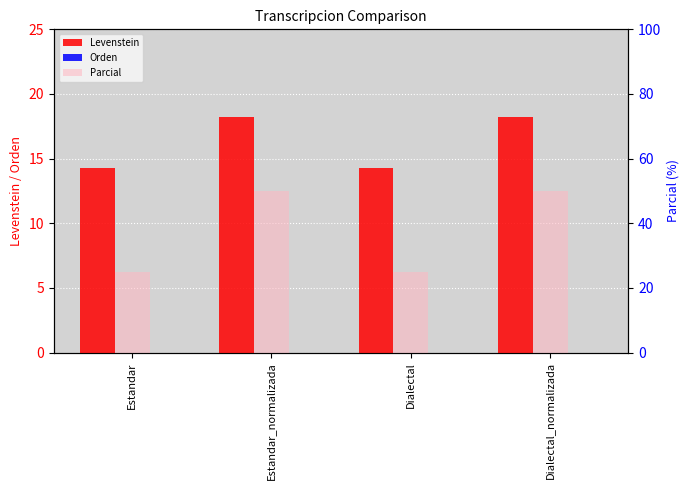

How many groups of bars are there?

4